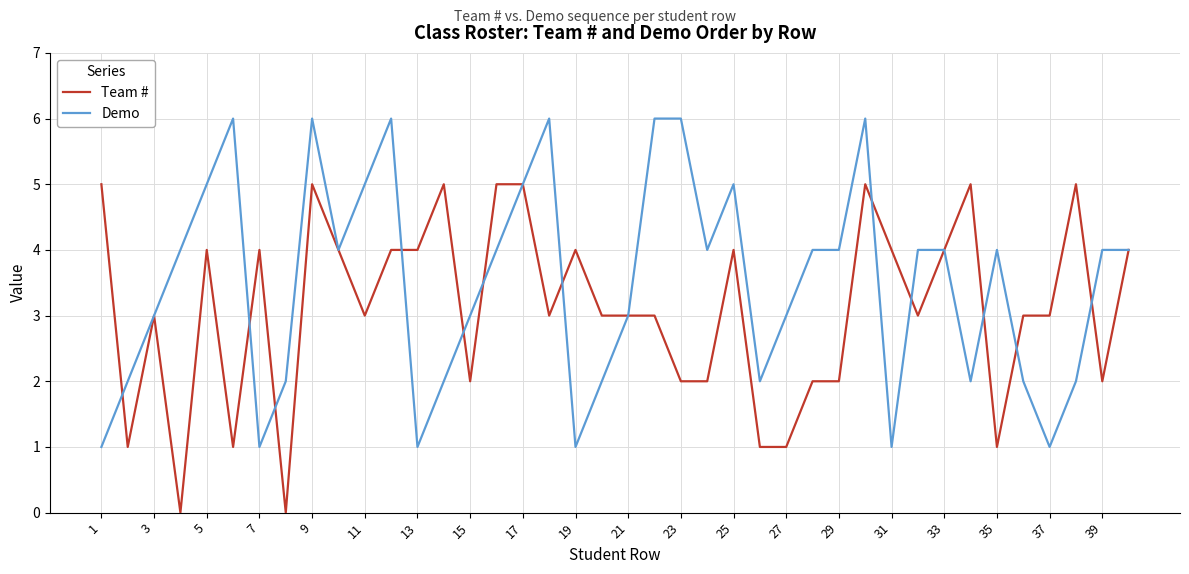

What is the difference between the second highest and minimum values in the Team # series?

5